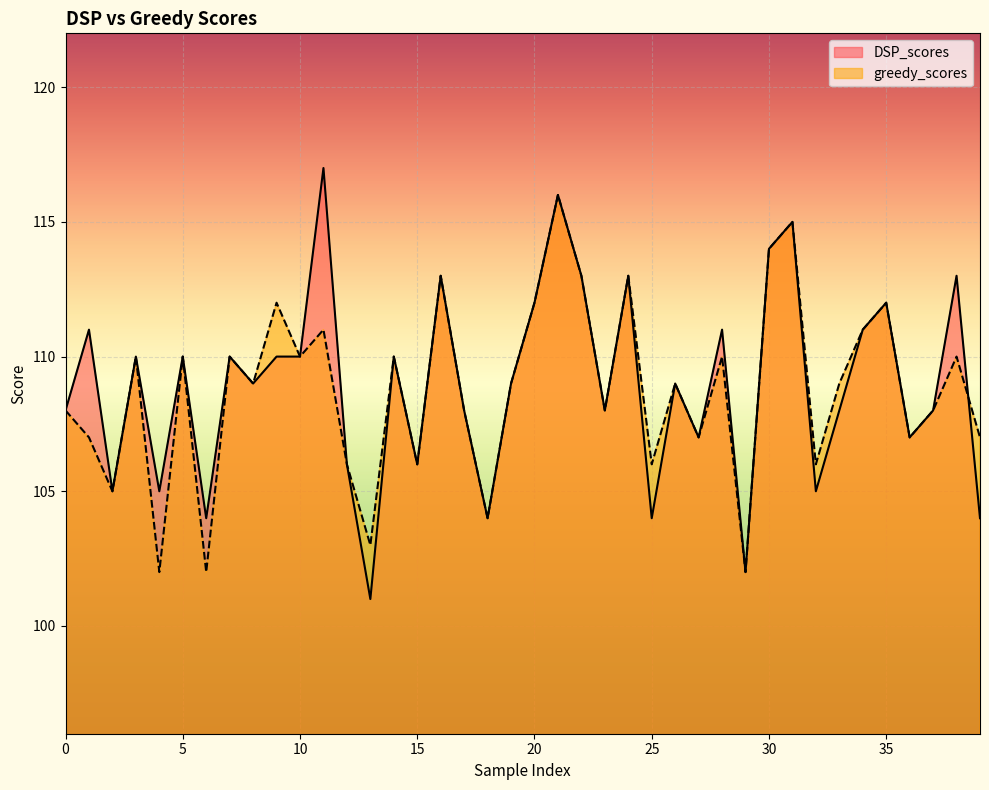

True or false: greedy_scores and DSP_scores cross at least once.

True